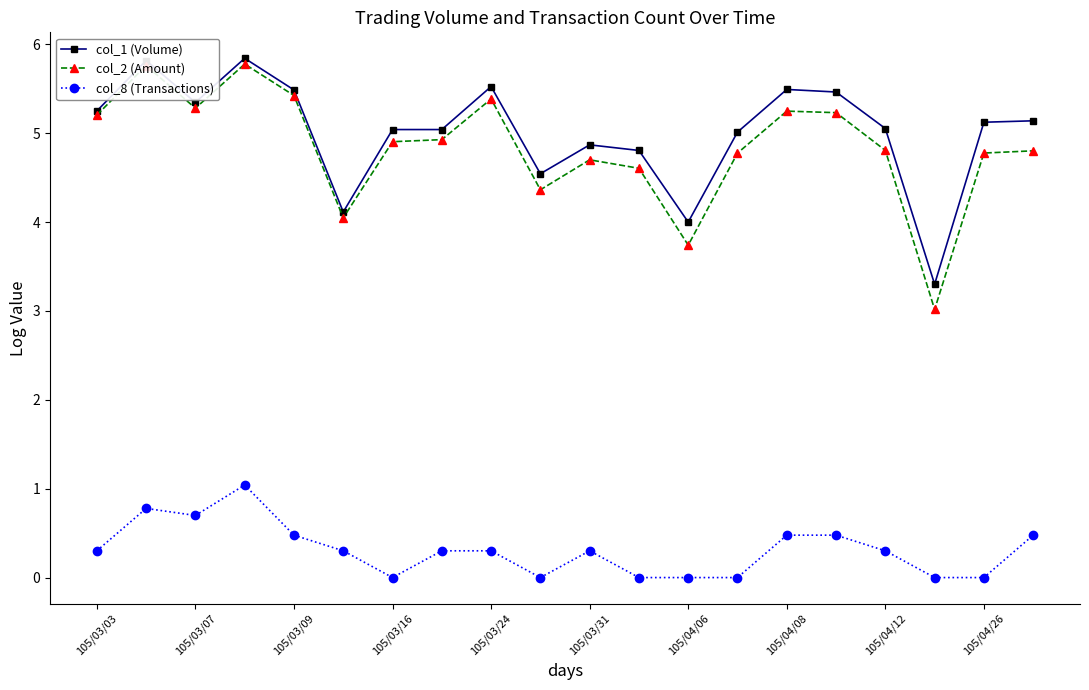

True or false: col_1 (Volume) has more than 0 interior local peaks.

True